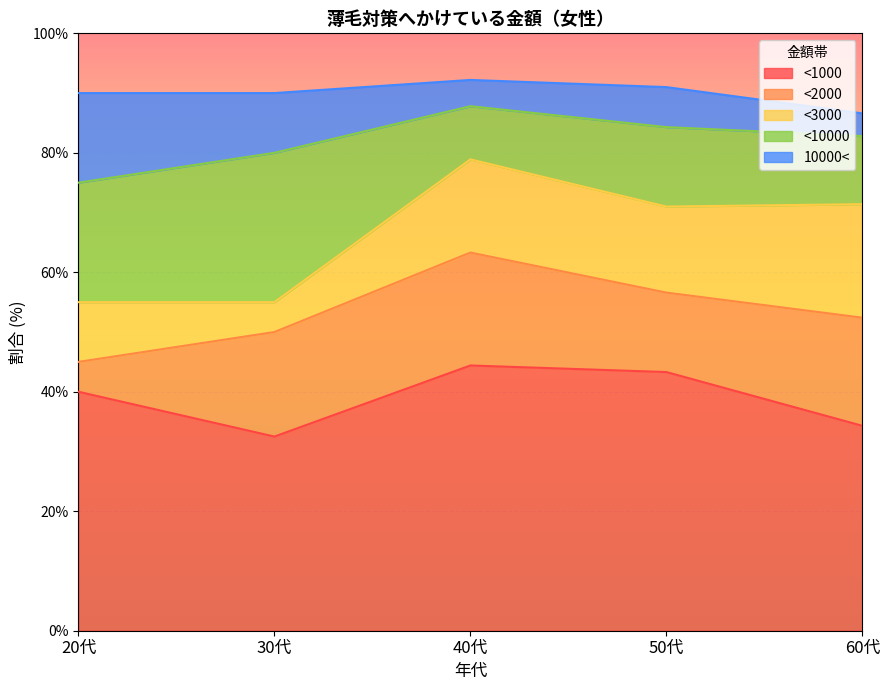

What is the difference between the maximum and second lowest values in the <1000 series?

10.1